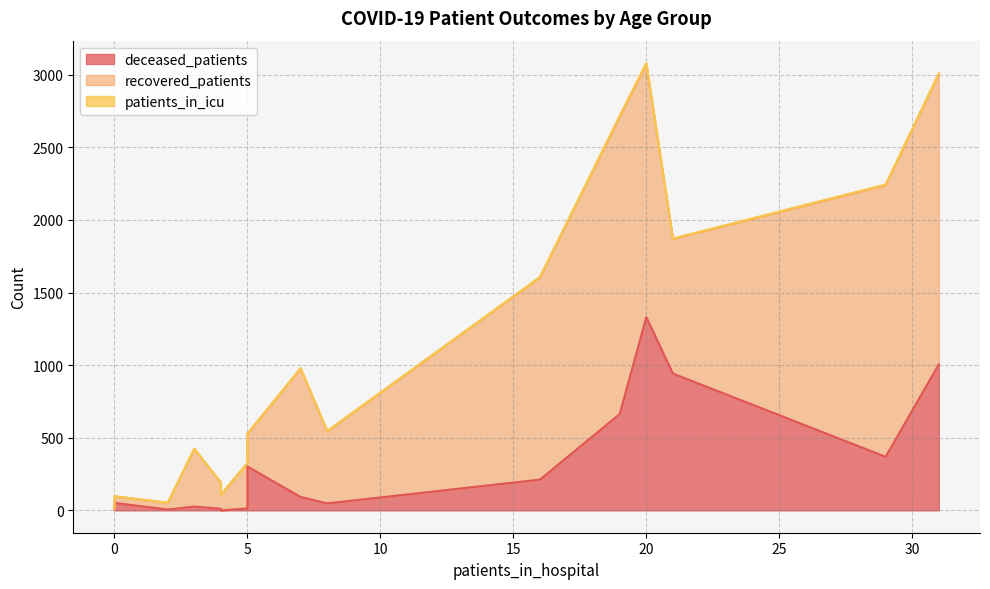

How many lines are shown in the chart?

3